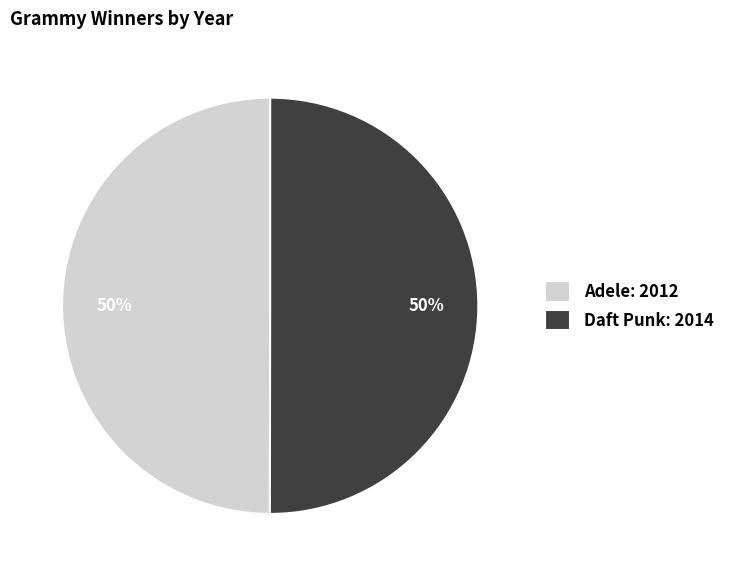

To the nearest percent, what is the average slice percentage?

50%